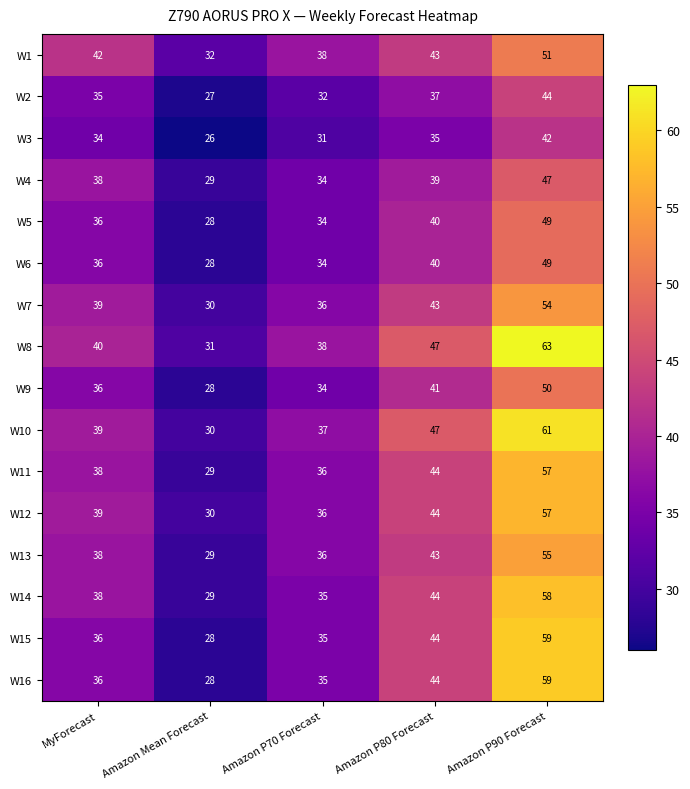

What is the difference between the highest and lowest values at Amazon P90 Forecast?

21